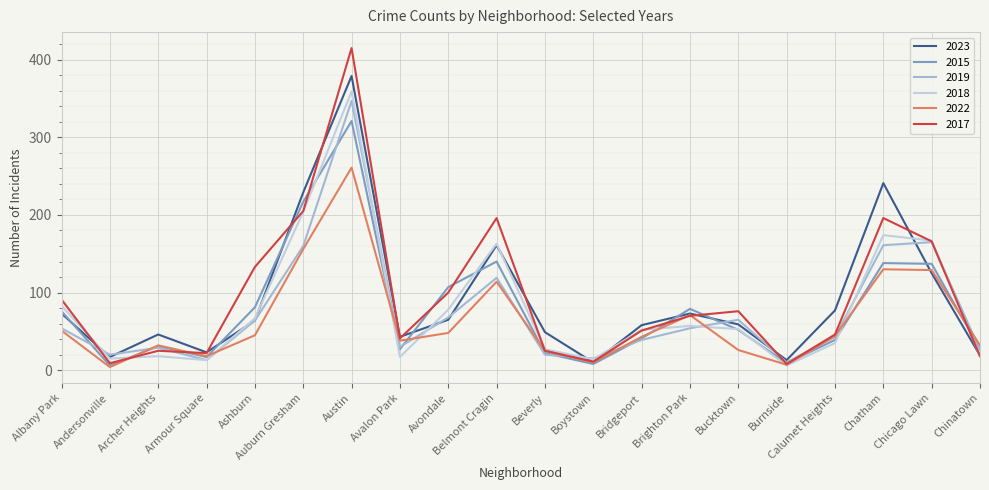

What are all the series names shown in the legend?

2023, 2015, 2019, 2018, 2022, 2017